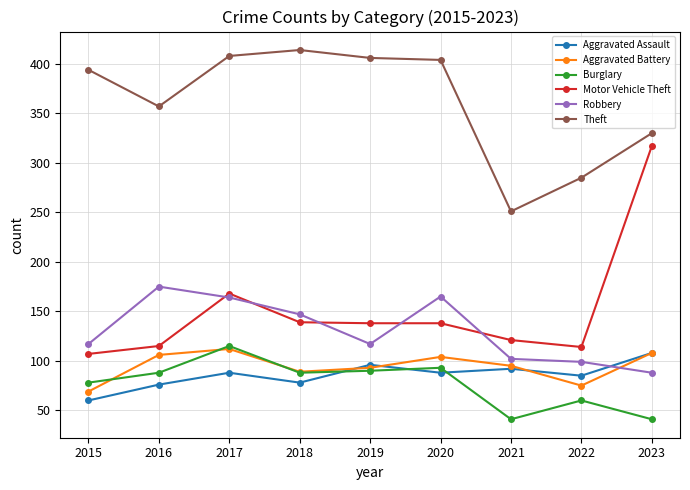

The Aggravated Assault series shows 96 at 2019. True or false?

True